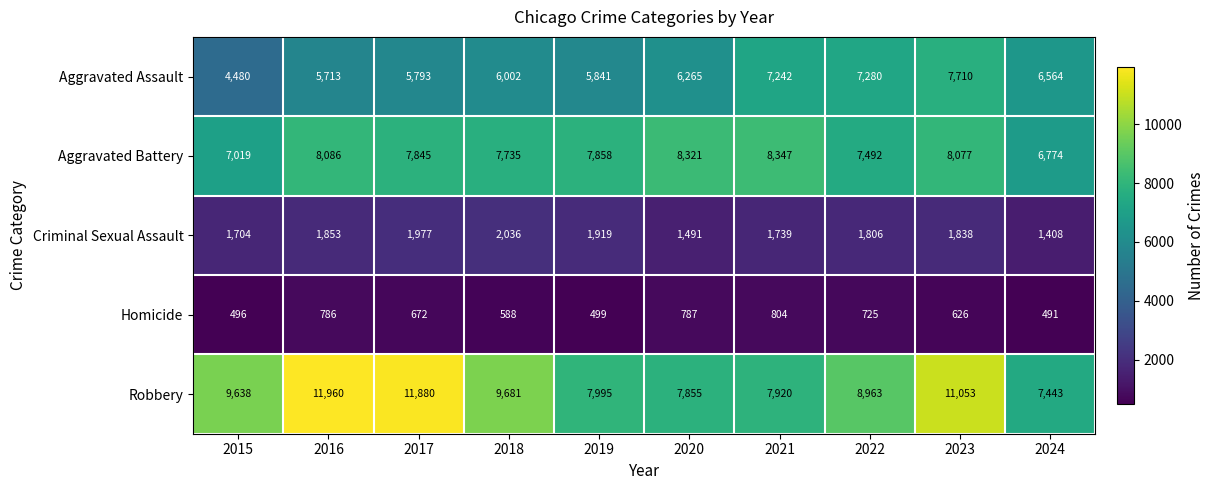

At how many categories does at least one series exceed 10588?

3